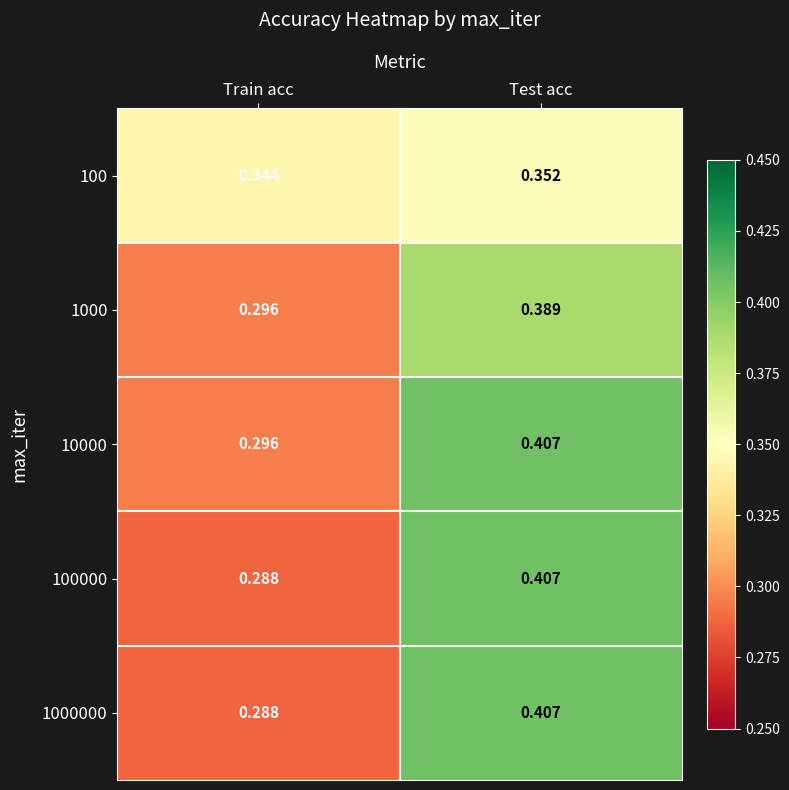

Is the value of 100 at Test acc greater than the value of 10000 at Test acc?

No